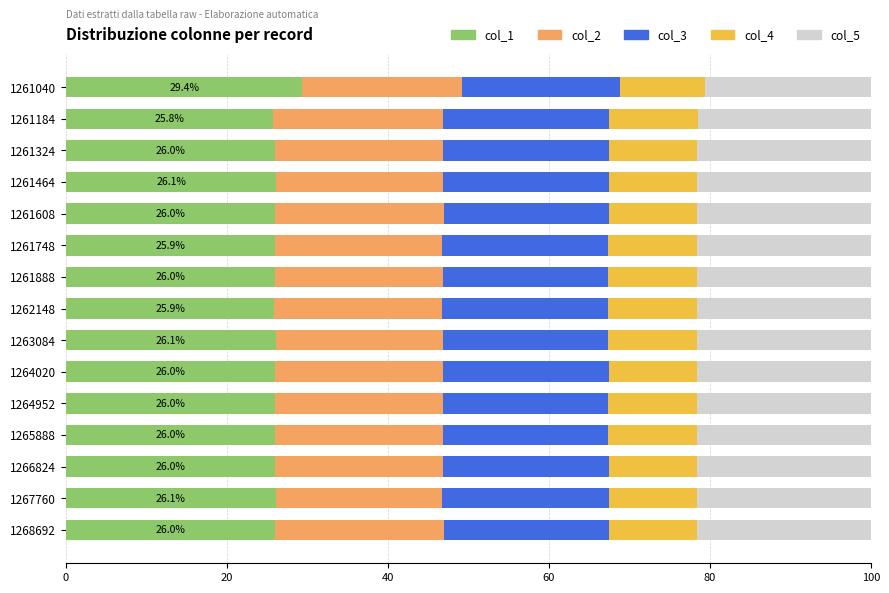

What is the total value across all series at 1261464?

100.0